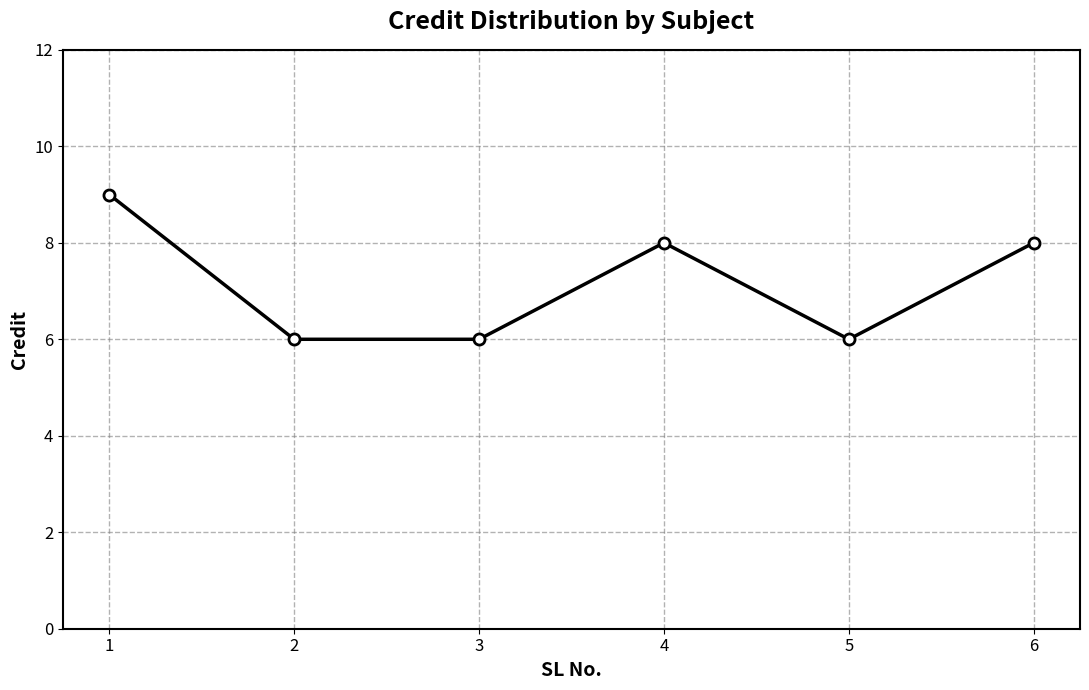

Reading left to right, extract all data points from this chart.

1=9	2=6	3=6	4=8	5=6	6=8